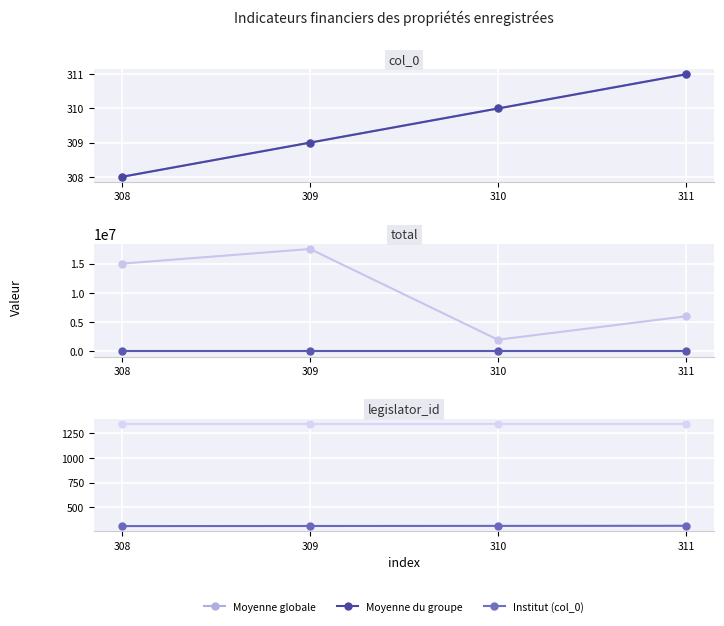

How many data points does each series have?

4